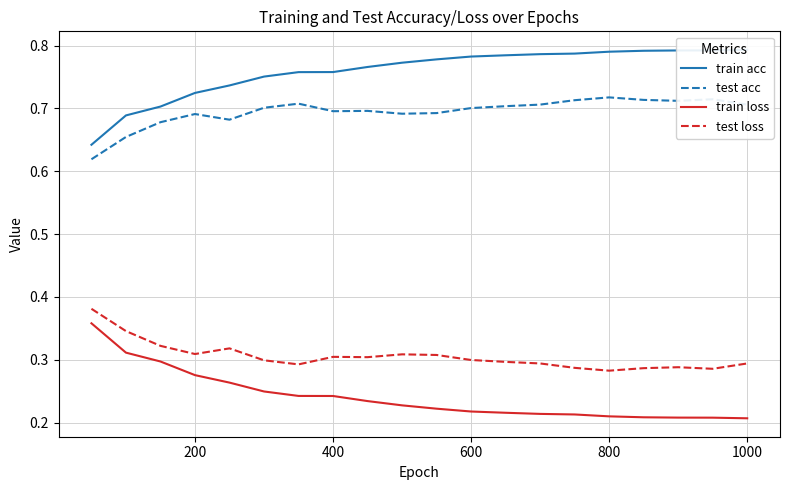

Is it true that train loss equals 0.3 at 1000?

False